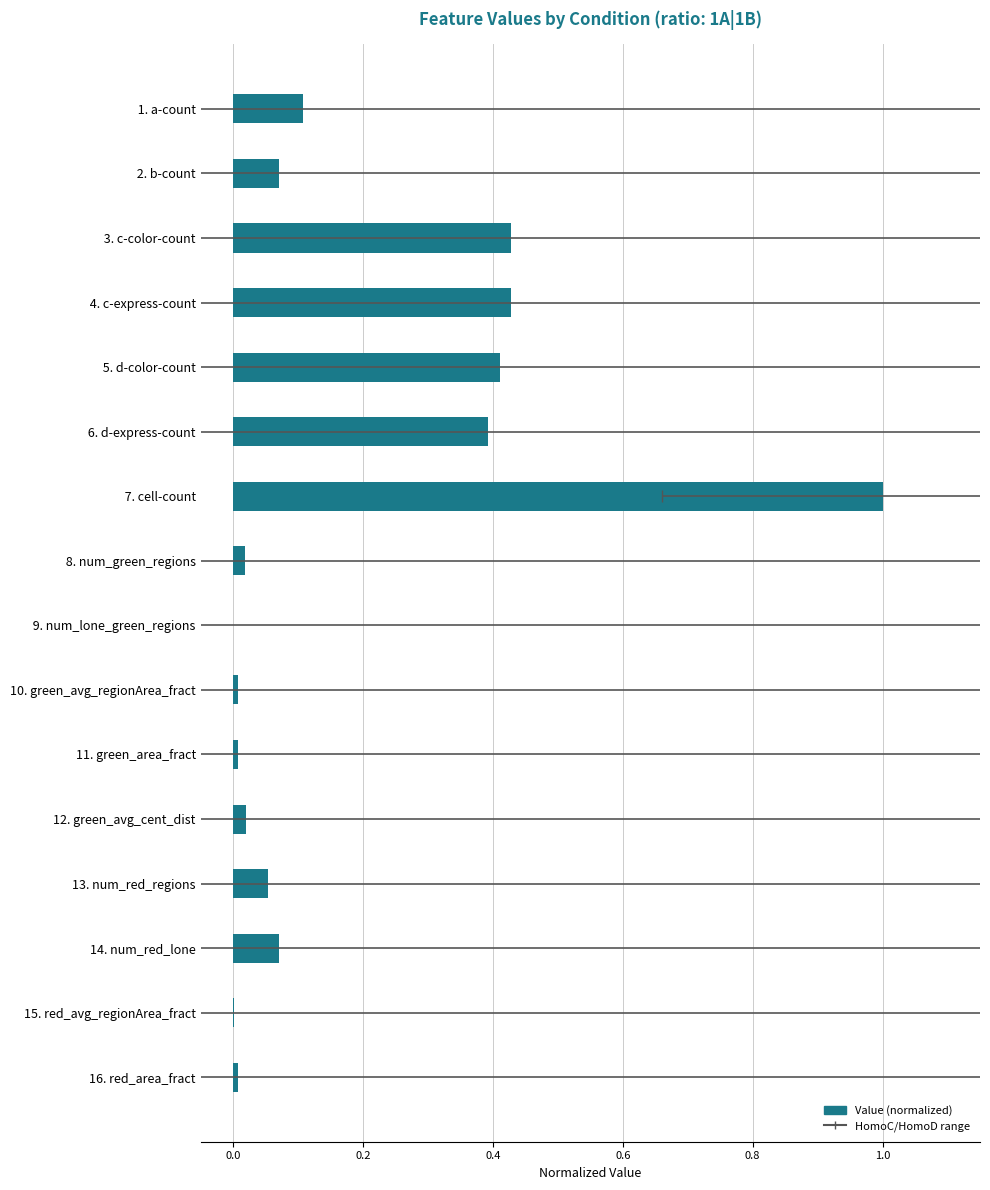

Approximately how many times larger is the value at 14. num_red_lone compared to 7. cell-count?

0.1